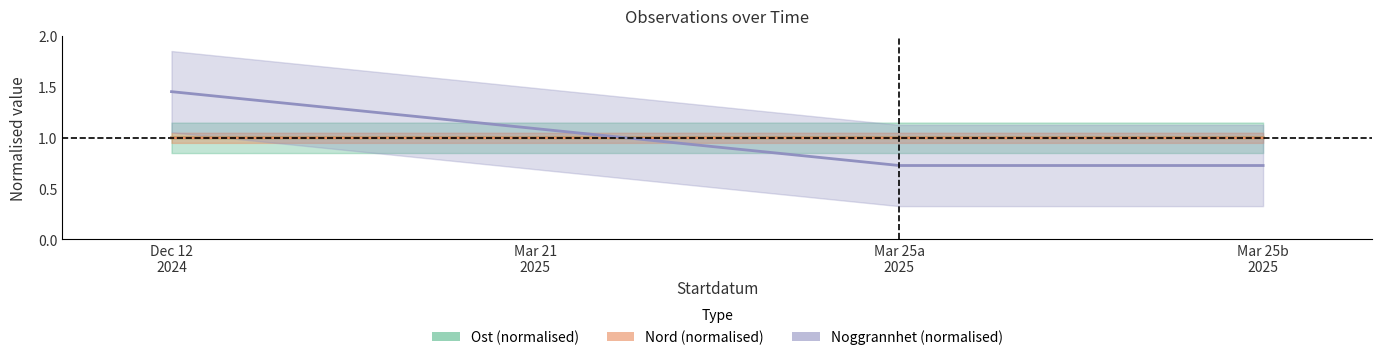

What are all the series names shown in the legend?

Ost (normalised), Nord (normalised), Noggrannhet (normalised)